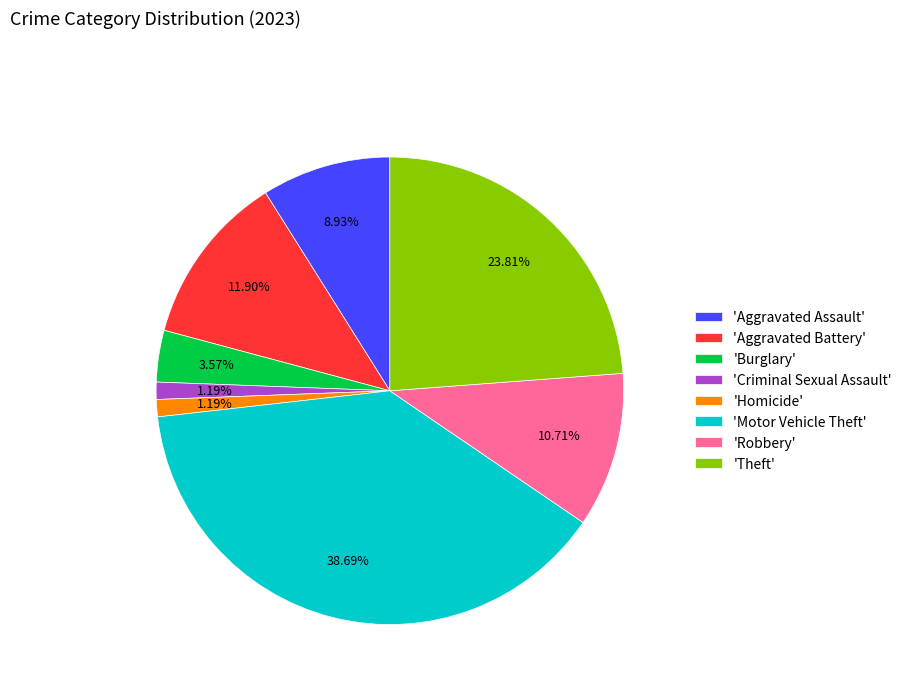

Does any single category account for the majority?

No